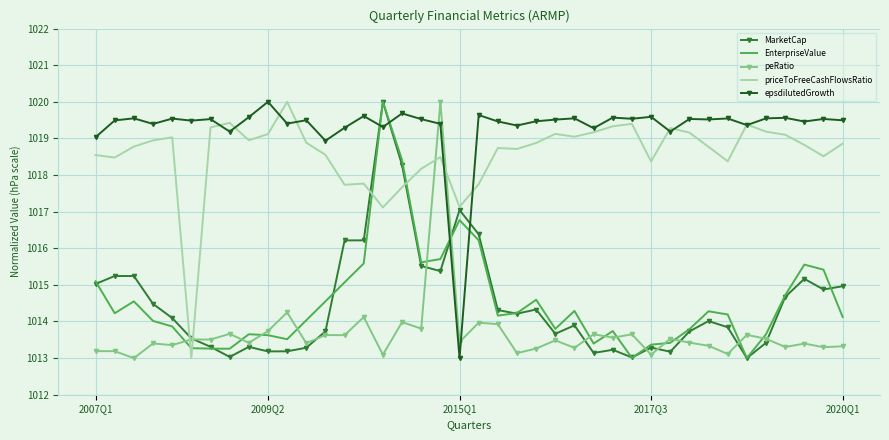

Which series has the largest total across all categories?

epsdilutedGrowth